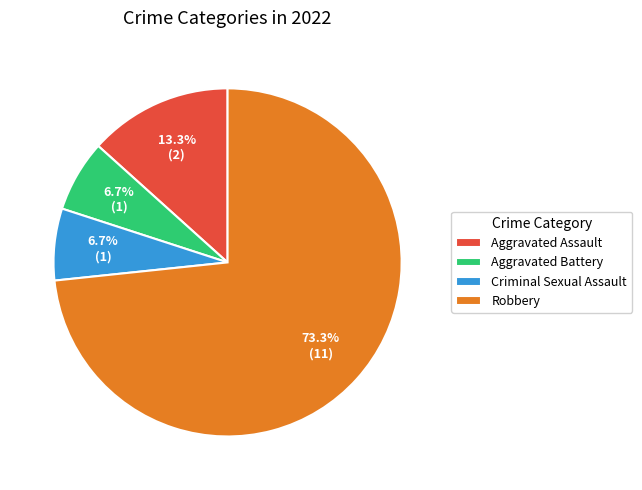

Is it true that Robbery is 82% of the pie?

False